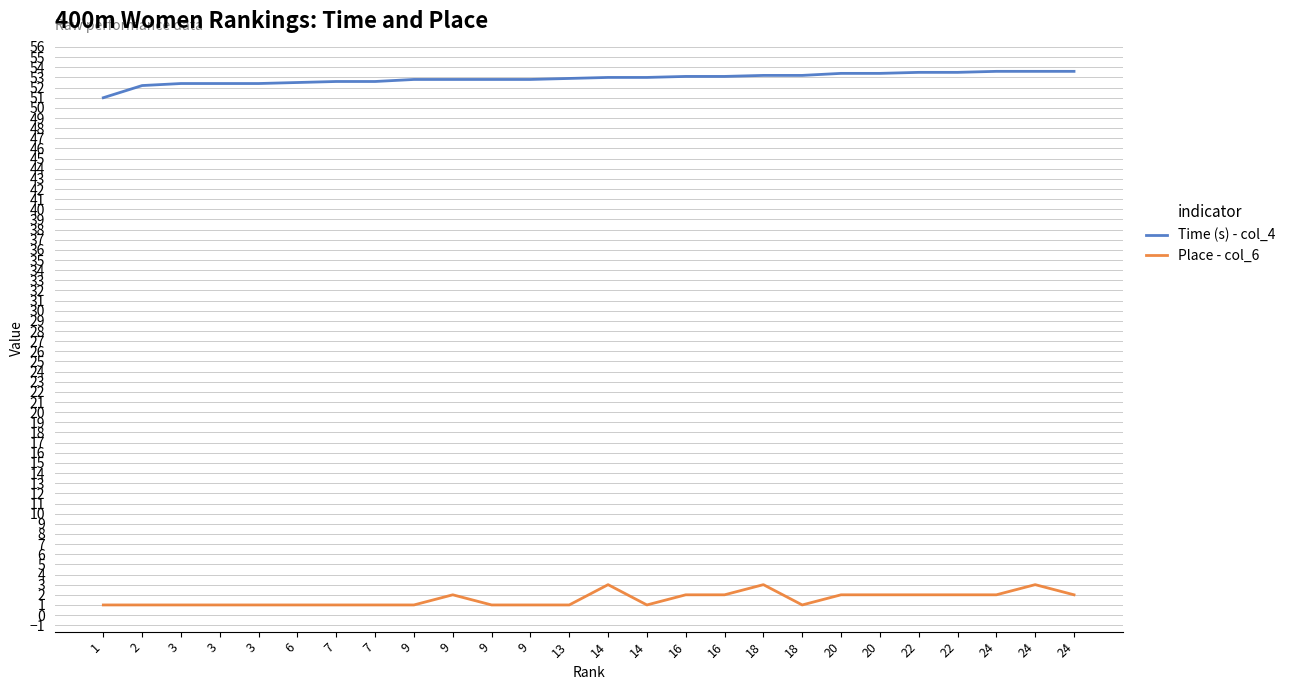

Count the Place - col_6 values in the range 1 to 2.

23